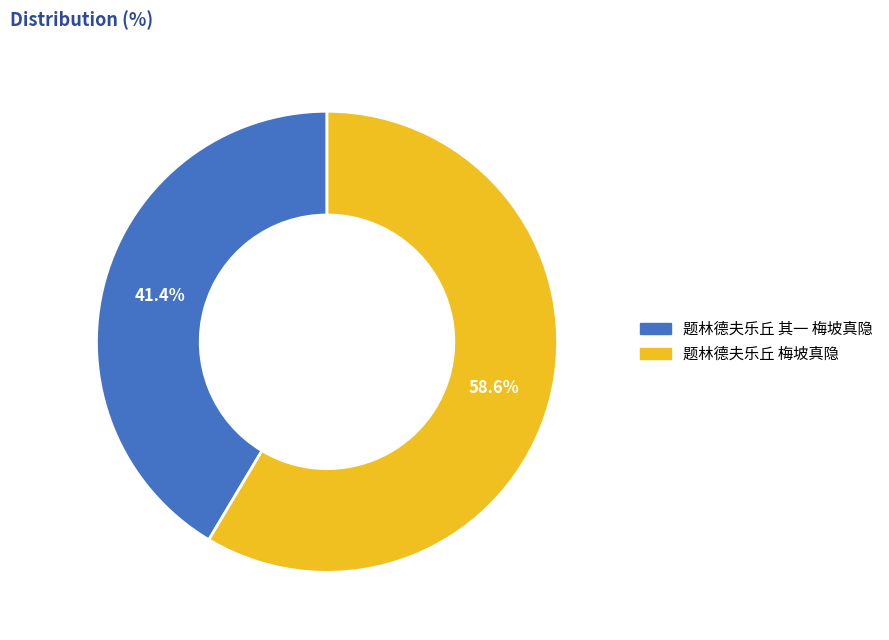

Which category has the smallest portion of the pie?

题林德夫乐丘 其一 梅坡真隐